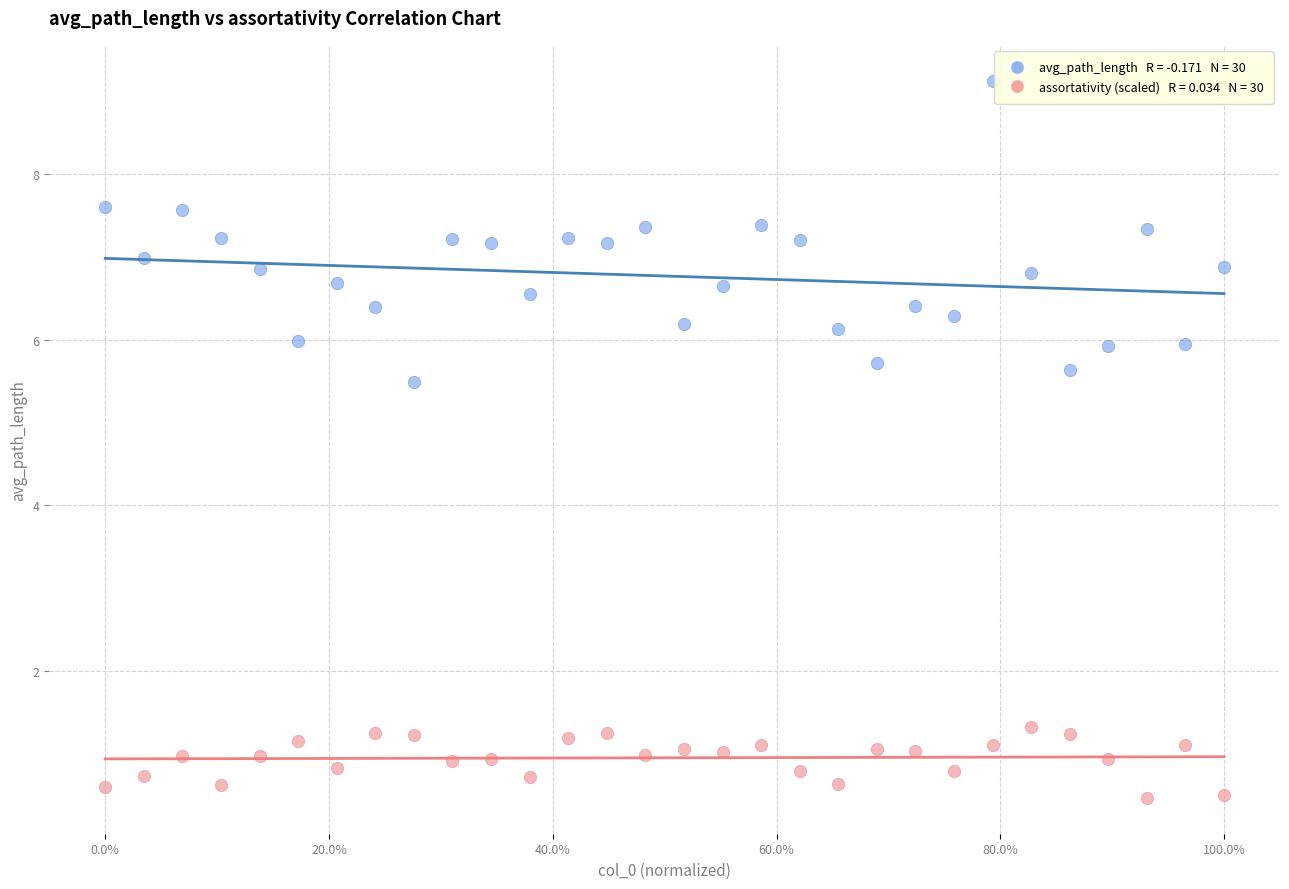

Across all series, what Y value is closest to 4?

5.5